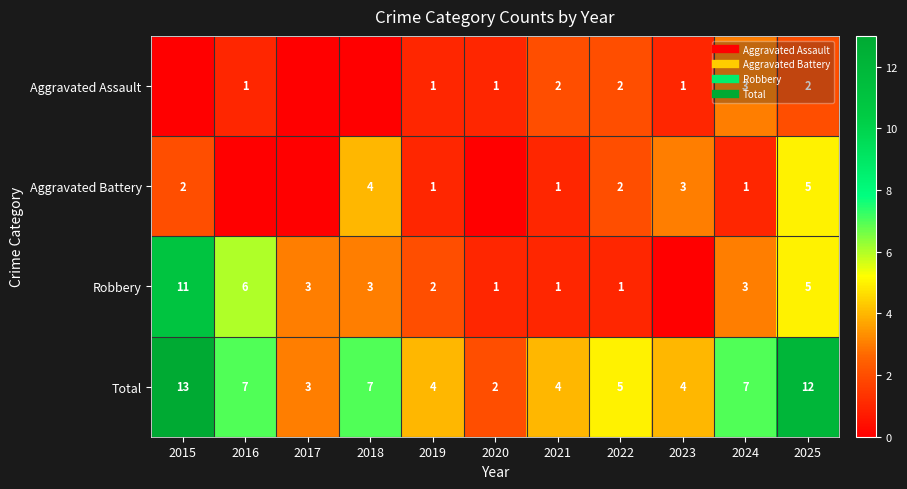

How many data points does each series have?

11